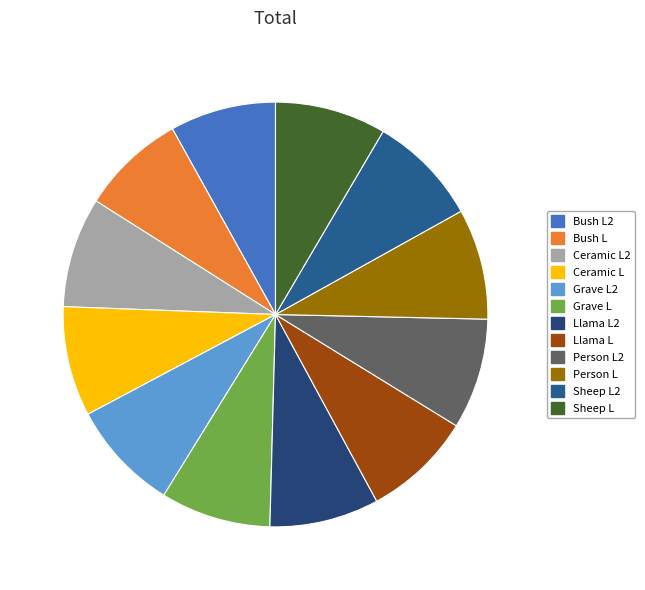

To the nearest percent, what portion does Ceramic L represent?

8%